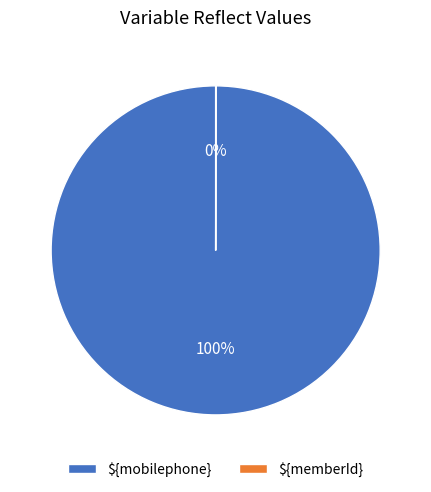

Which slice is the largest?

${mobilephone}